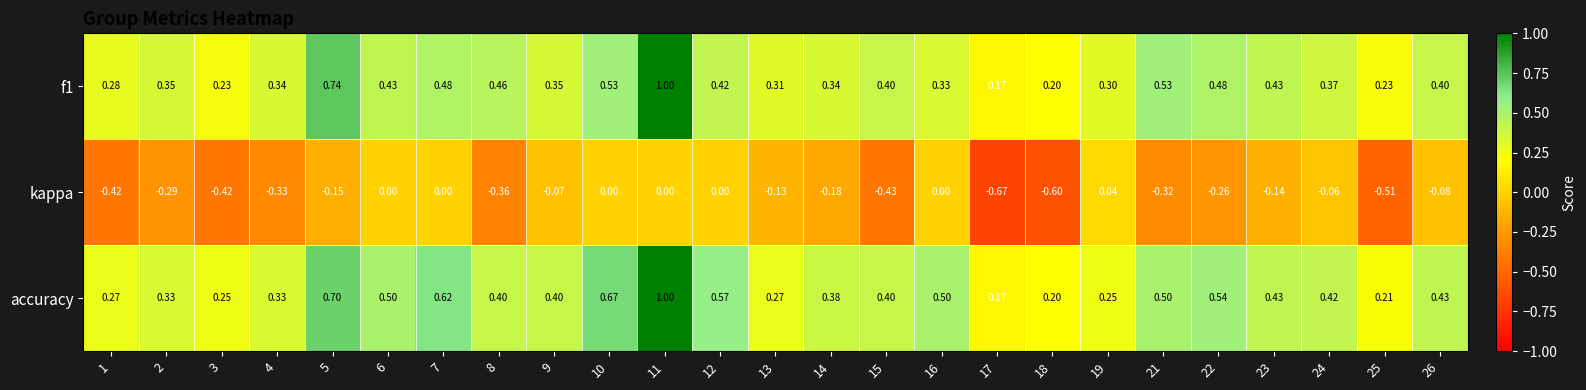

Which series has the largest total across all categories?

accuracy